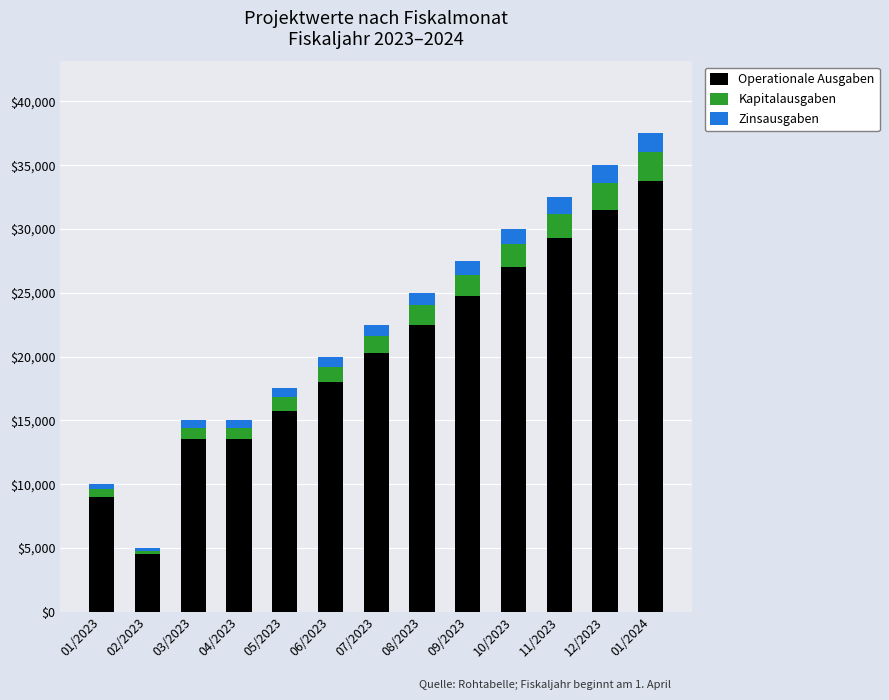

What is the difference between the maximum and second lowest values in the Operationale Ausgaben series?

24750